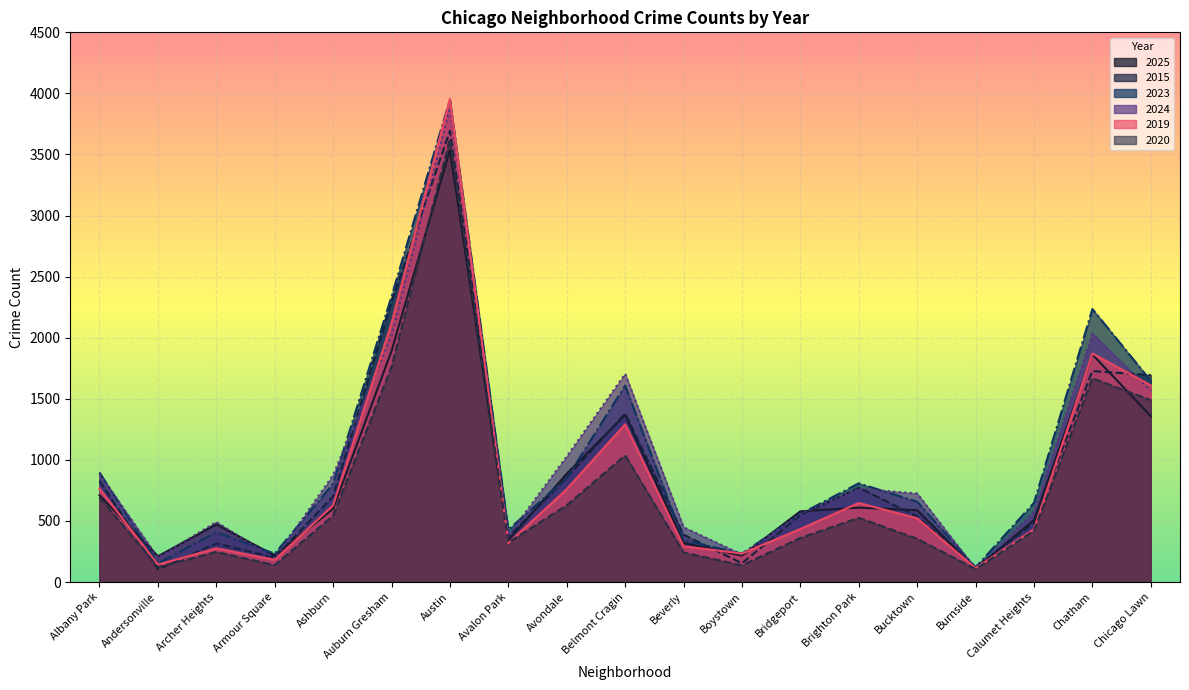

In 2019, how many points are higher than both neighbors (excluding endpoints)?

5